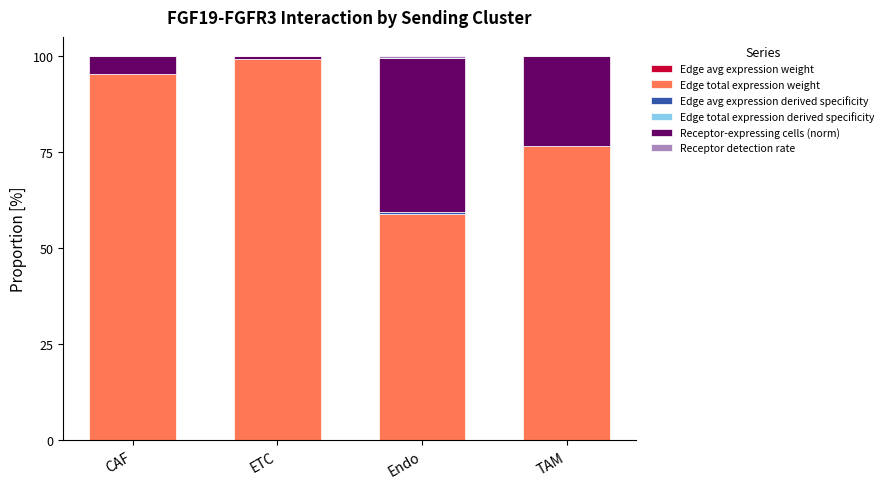

Are the bars grouped side by side (vs. stacked)?

No